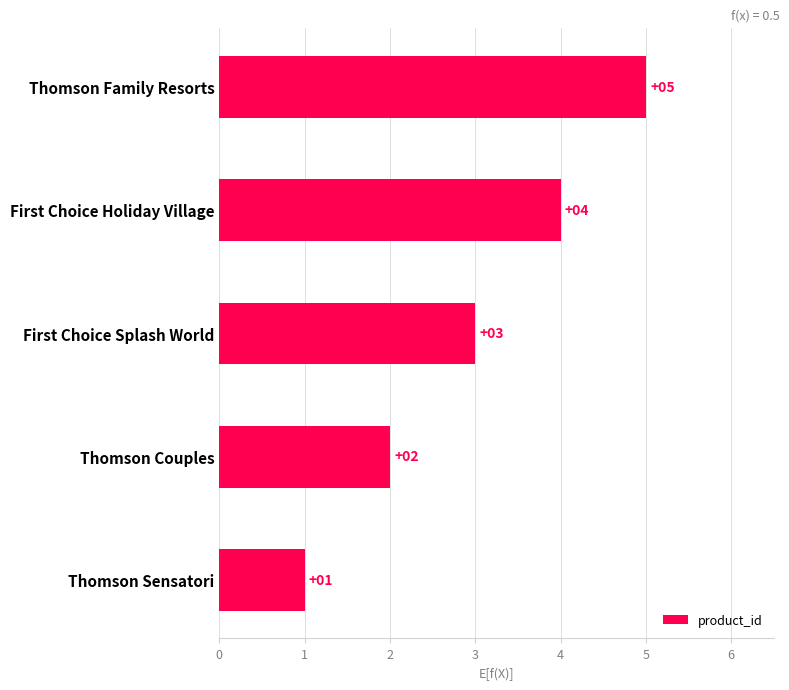

The value at Thomson Sensatori is 1. True or false?

True